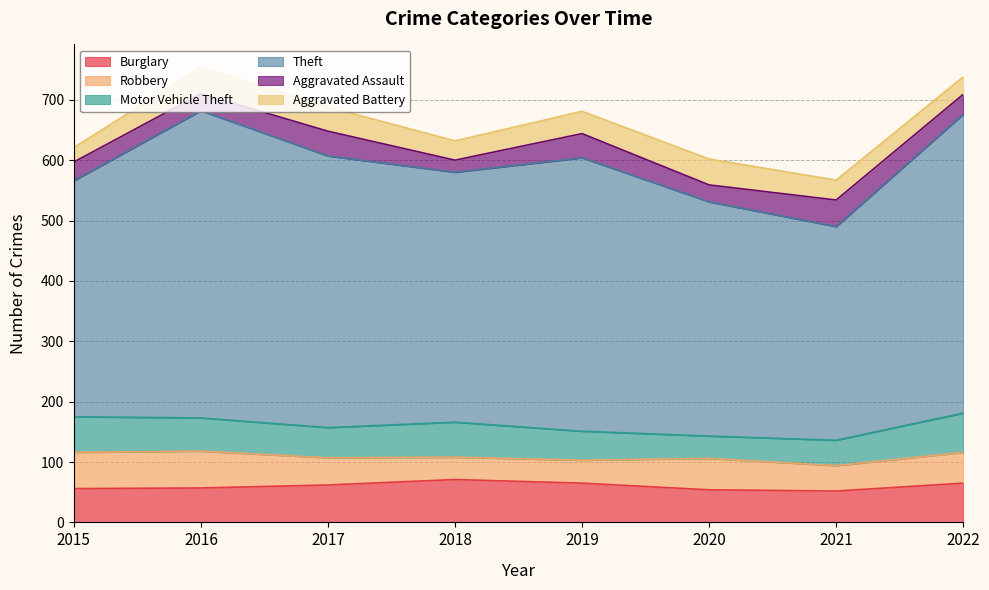

True or false: Aggravated Assault and Theft cross at least once.

False